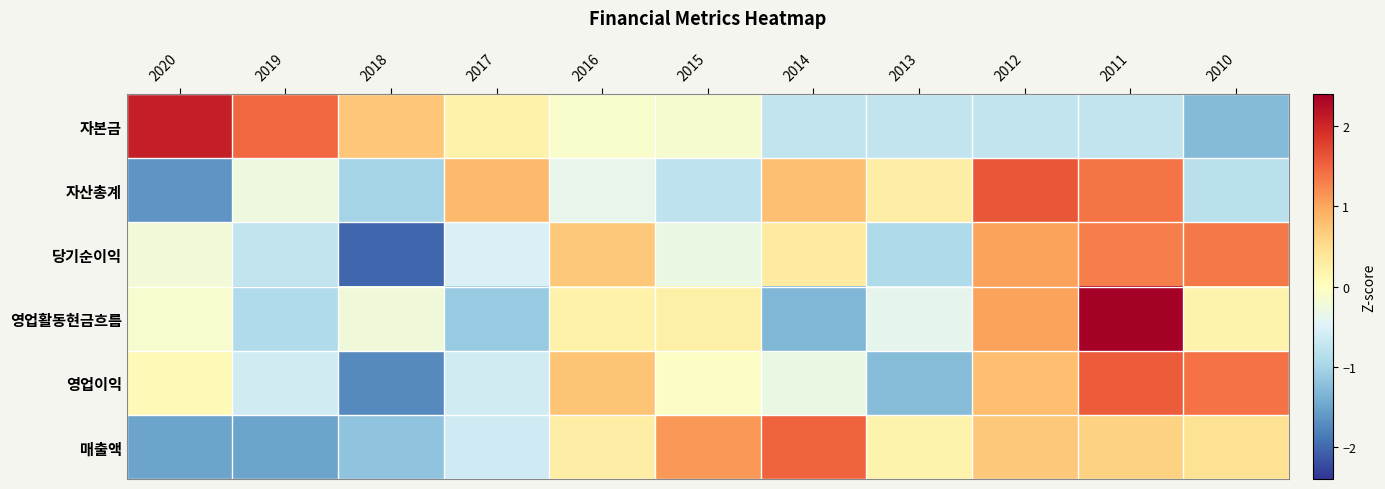

Reading left to right, extract all data points from this chart.

자본금: 2020=2.1	2019=1.5	2018=0.7	2017=0.2	2016=-0.1	2015=-0.1	2014=-0.7	2013=-0.7	2012=-0.7	2011=-0.7	2010=-1.3
자산총계: 2020=-1.6	2019=-0.3	2018=-1.0	2017=0.8	2016=-0.4	2015=-0.8	2014=0.8	2013=0.3	2012=1.6	2011=1.4	2010=-0.8
당기순이익: 2020=-0.2	2019=-0.7	2018=-2.0	2017=-0.5	2016=0.7	2015=-0.3	2014=0.3	2013=-0.9	2012=1.0	2011=1.3	2010=1.3
영업활동현금흐름: 2020=-0.1	2019=-0.9	2018=-0.2	2017=-1.1	2016=0.2	2015=0.2	2014=-1.3	2013=-0.4	2012=1.0	2011=2.4	2010=0.2
영업이익: 2020=0.1	2019=-0.6	2018=-1.7	2017=-0.6	2016=0.7	2015=-0.0	2014=-0.3	2013=-1.3	2012=0.8	2011=1.6	2010=1.4
매출액: 2020=-1.5	2019=-1.5	2018=-1.2	2017=-0.6	2016=0.3	2015=1.1	2014=1.5	2013=0.2	2012=0.7	2011=0.6	2010=0.4